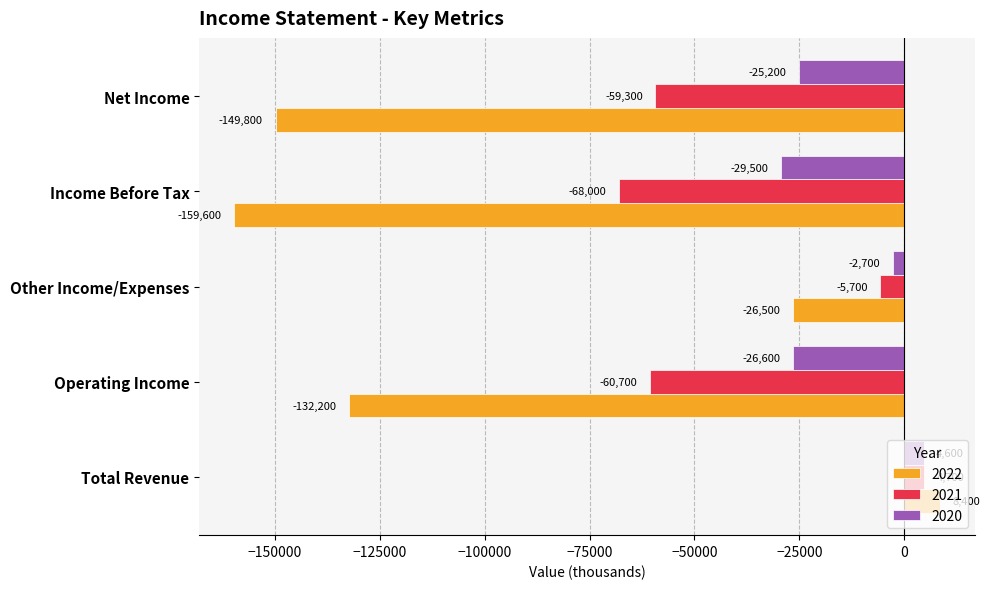

What are all the series names shown in the legend?

2022, 2021, 2020